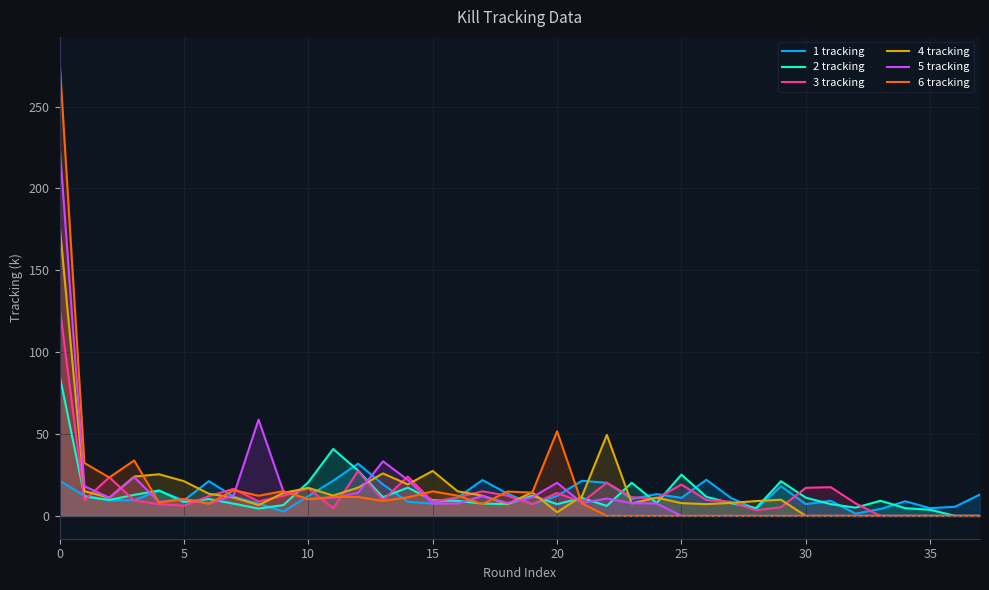

Which series has the widest spread of values?

6 tracking